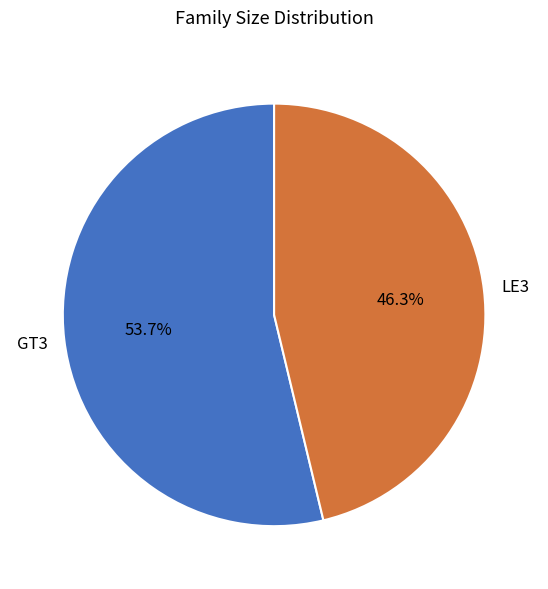

Is there any slice that represents more than half of the pie?

Yes